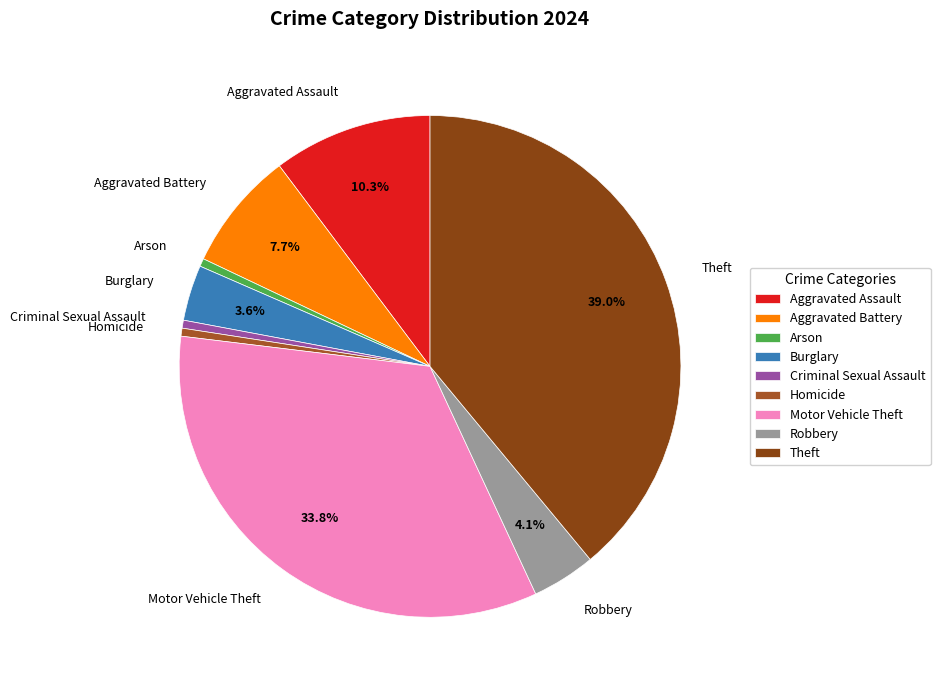

Does Burglary account for over 50% of the chart?

No